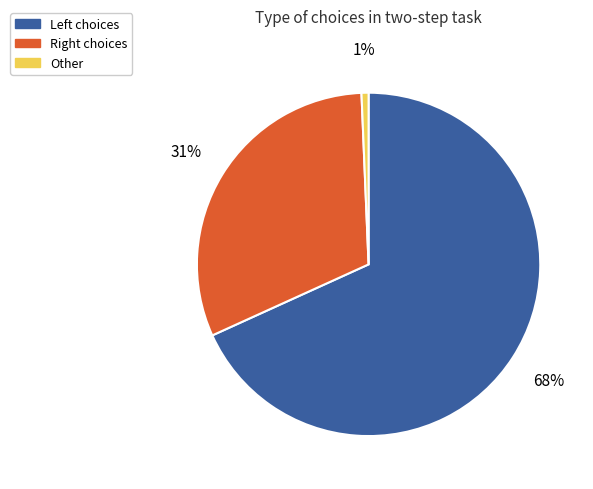

How many slices are in this pie chart?

3